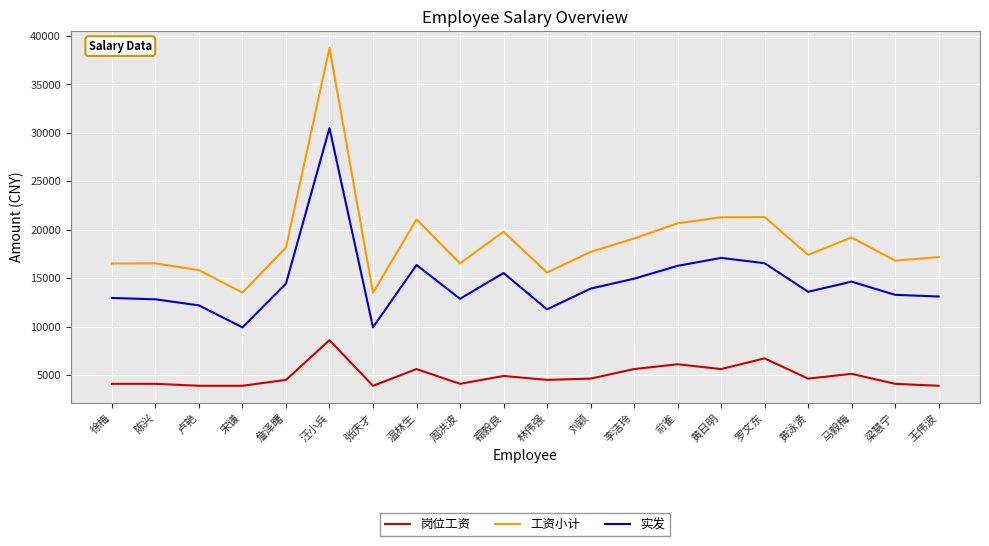

True or false: 岗位工资 and 工资小计 cross at least once.

False